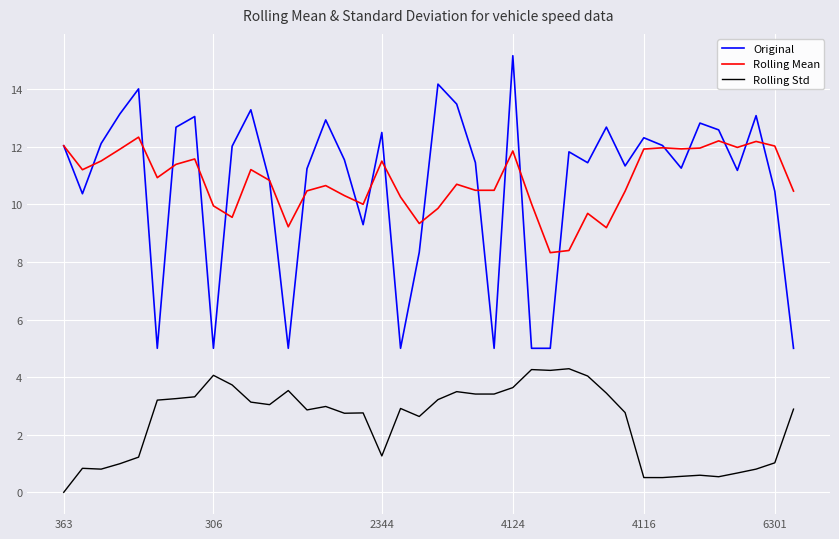

At how many categories does at least one series exceed 8?

40